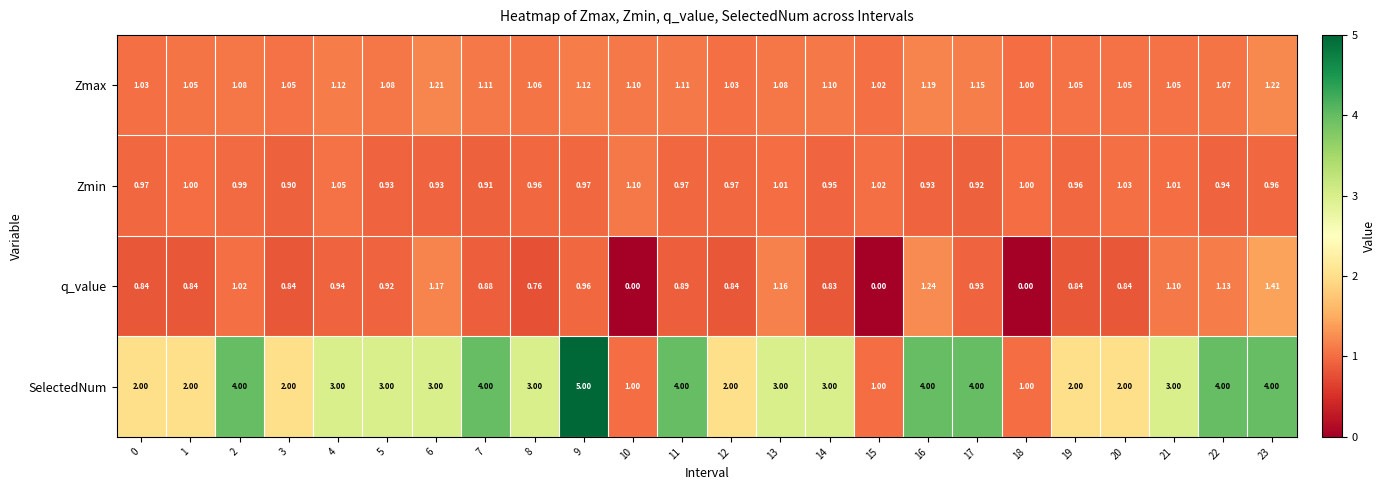

Which series has the largest total across all categories?

SelectedNum